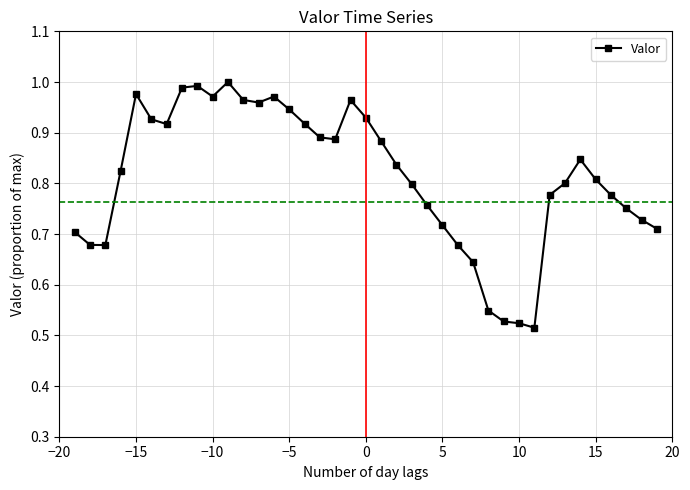

True or false: the data has more than 0 interior local peaks.

True